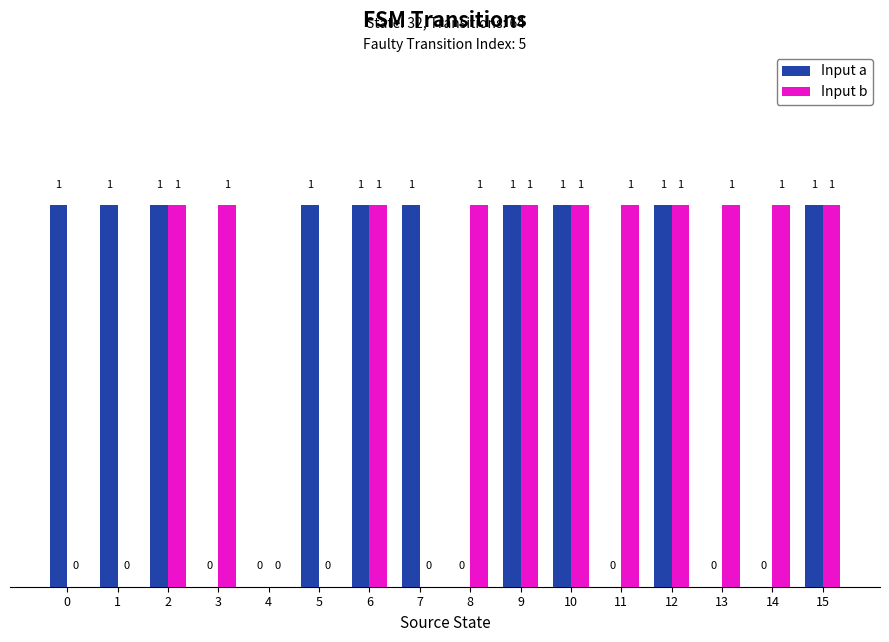

What is the sum of all Input b values?

11